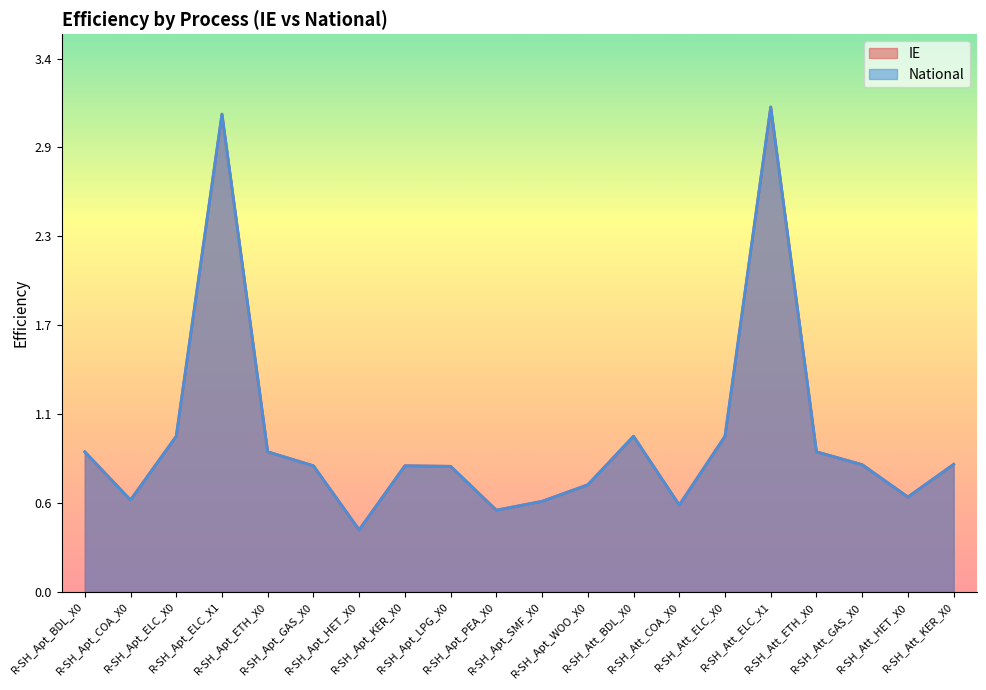

What is the label of the 17th point from the right?

R-SH_Apt_ELC_X1